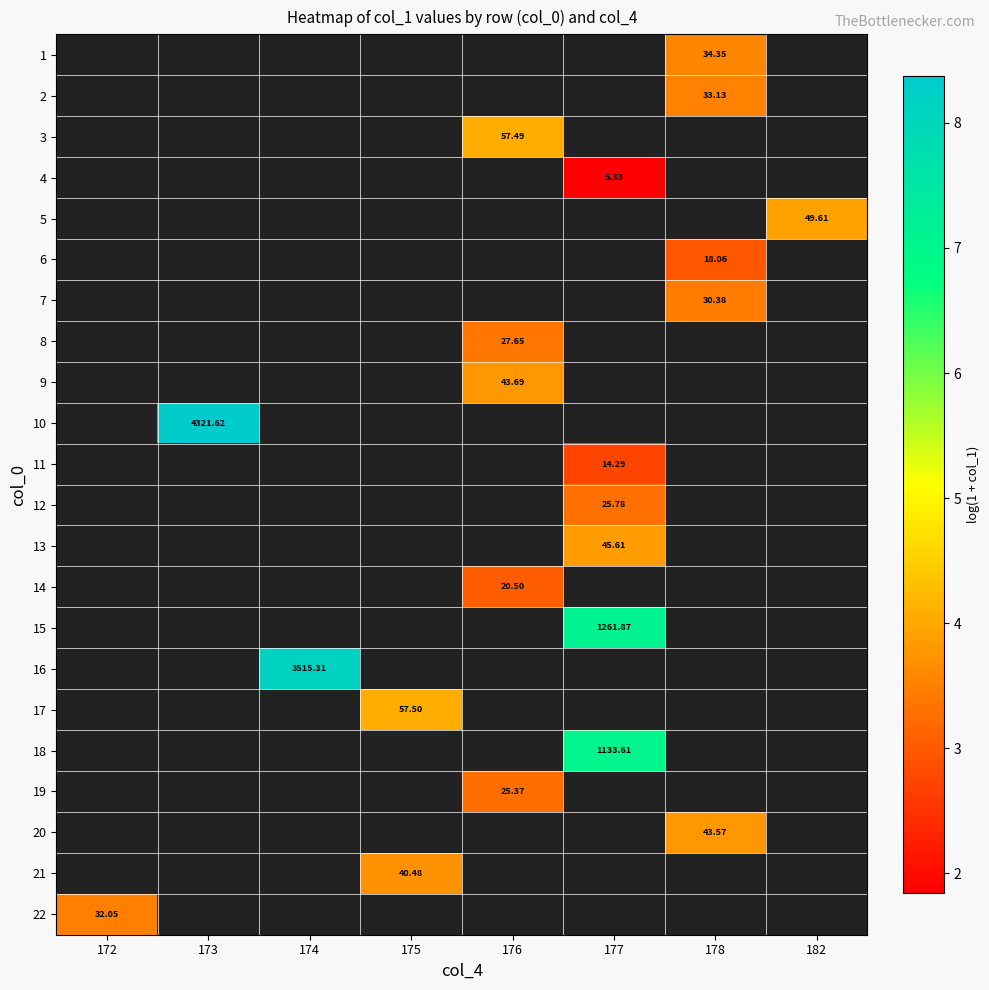

How many positive values does the 5 series have?

1